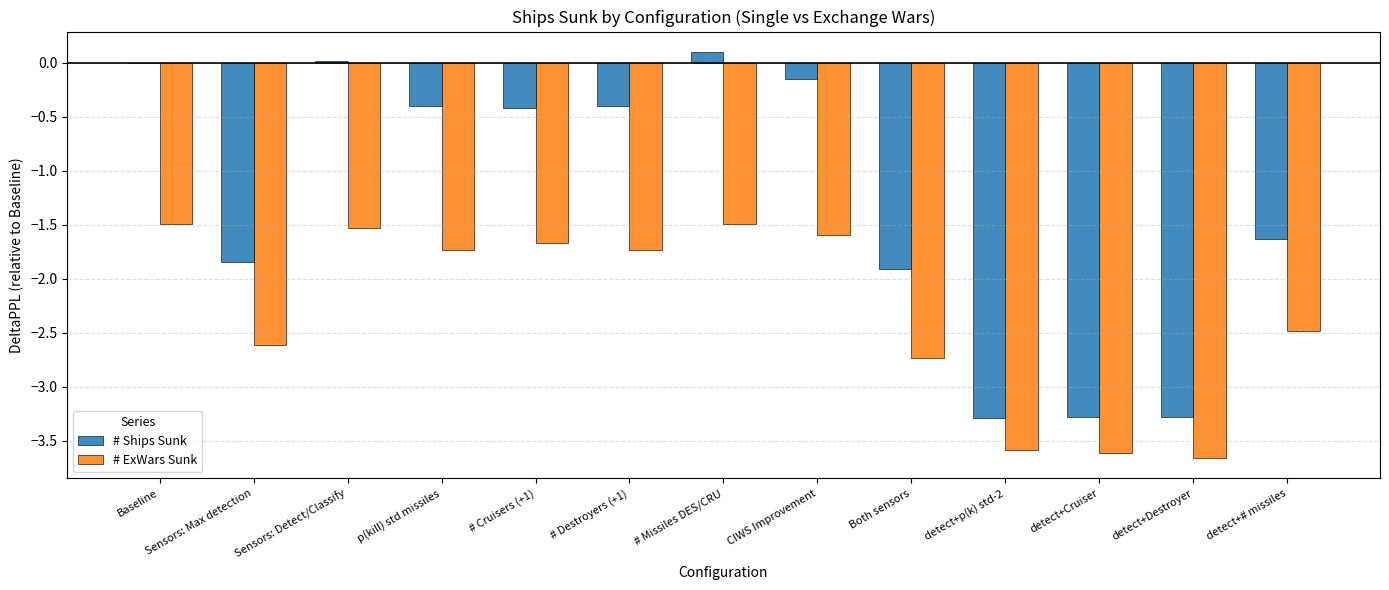

What is the sum of the # ExWars Sunk values at CIWS Improvement and detect+Cruiser?

-5.2